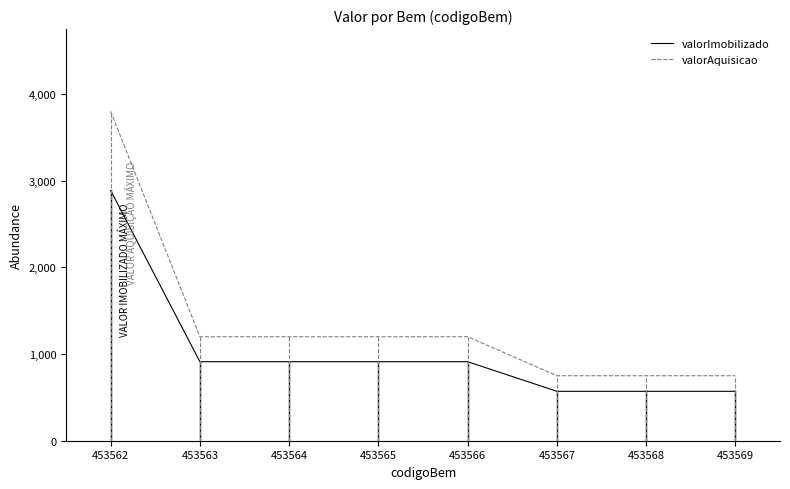

At which category is the sum across all series the highest?

453562